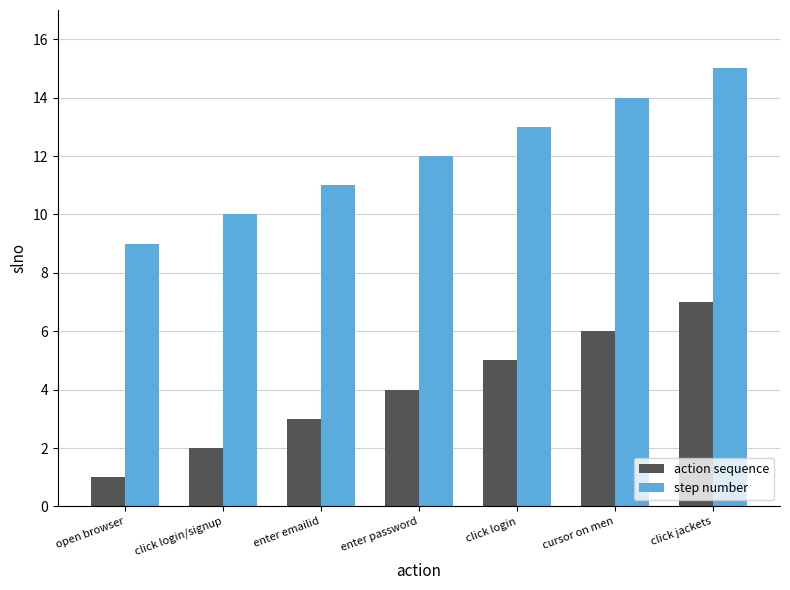

What is the value of the step number bar at the 5th from the left?

13